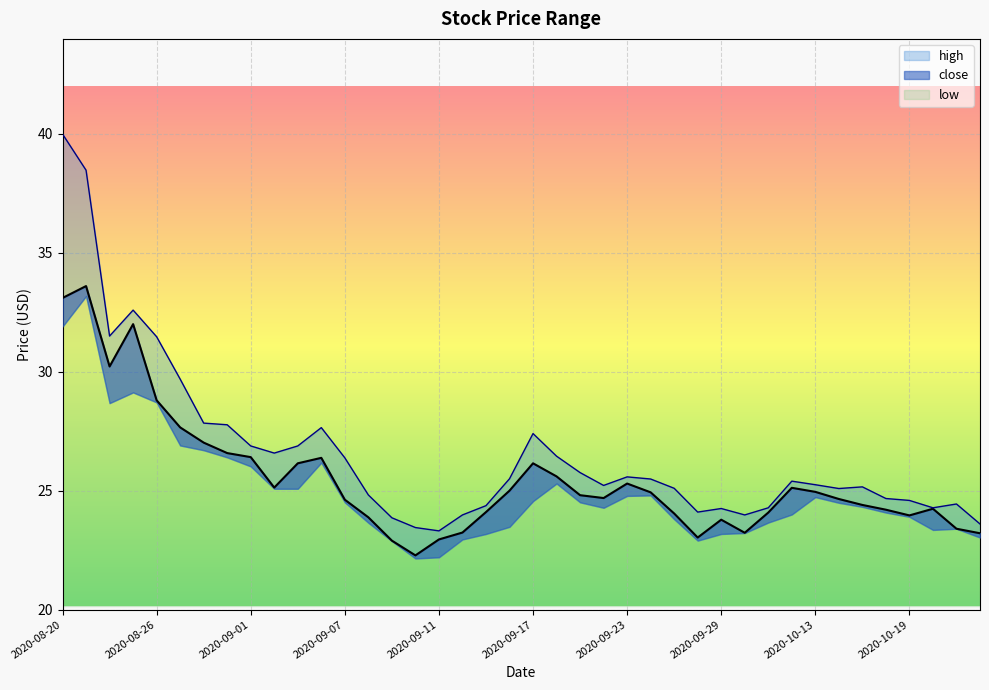

Is it true that close equals 5.8 at 2020-09-03?

False